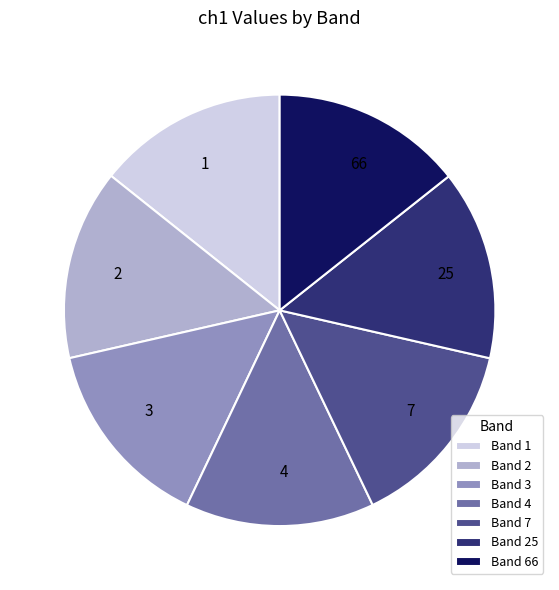

How many segments does this pie chart have?

7